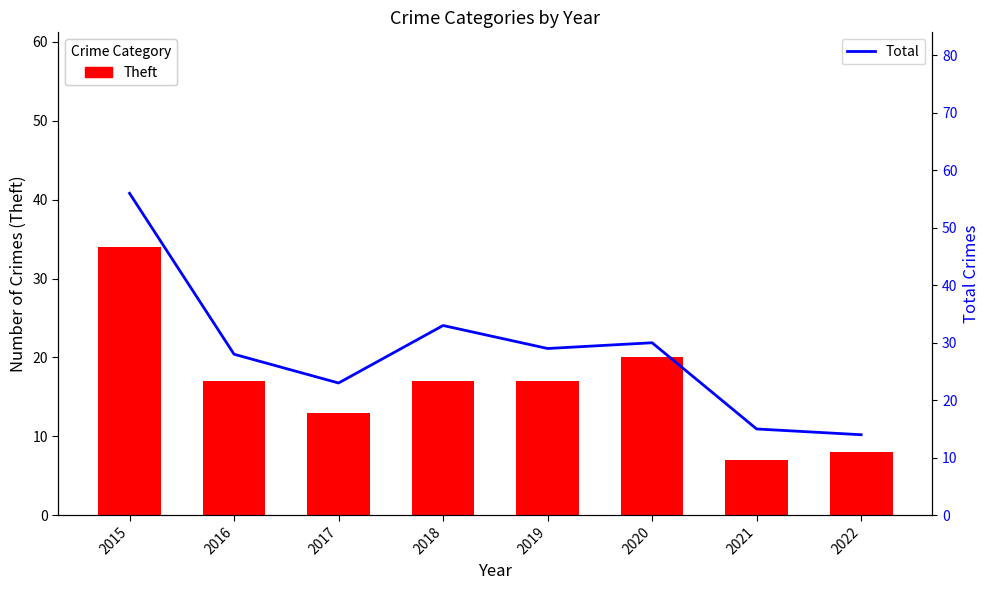

Between 2017 and 2022, which series saw the biggest shift?

Total